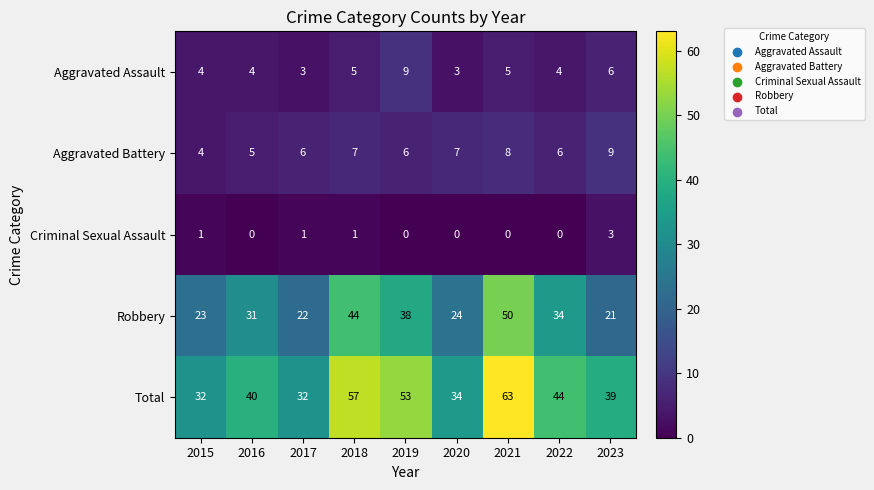

Which series has the largest range (max minus min)?

Total